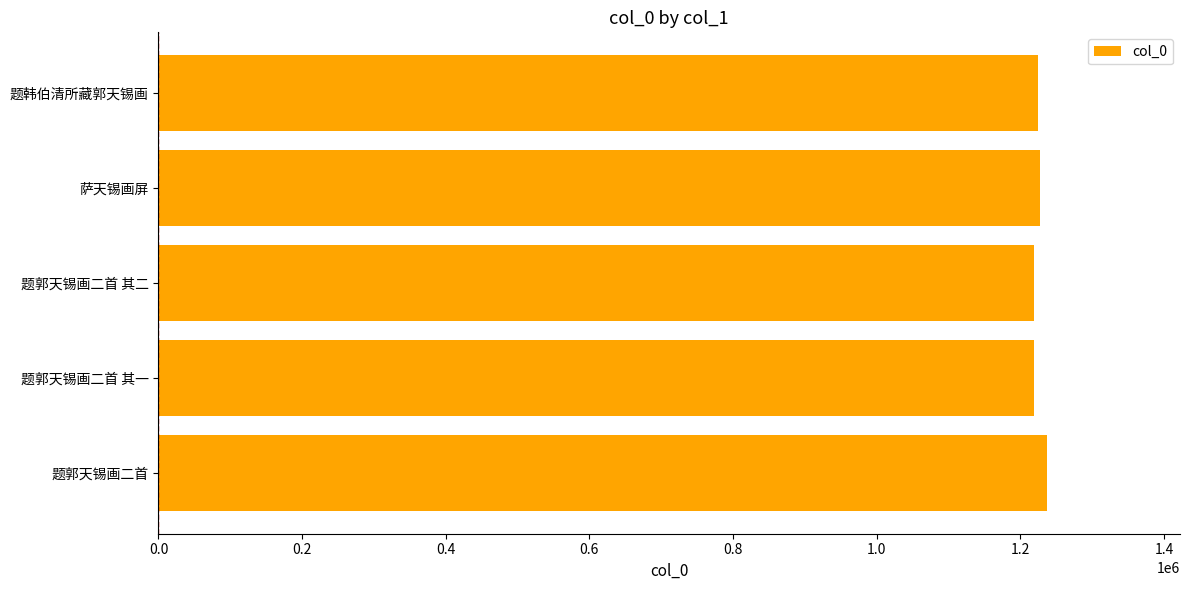

What is the greatest value displayed?

1236846